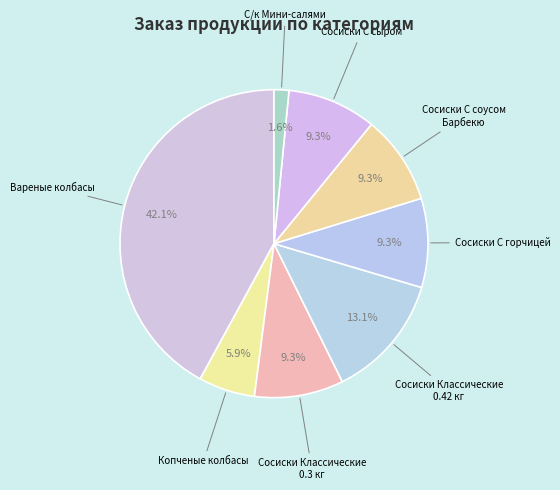

How many slices are in this pie chart?

8